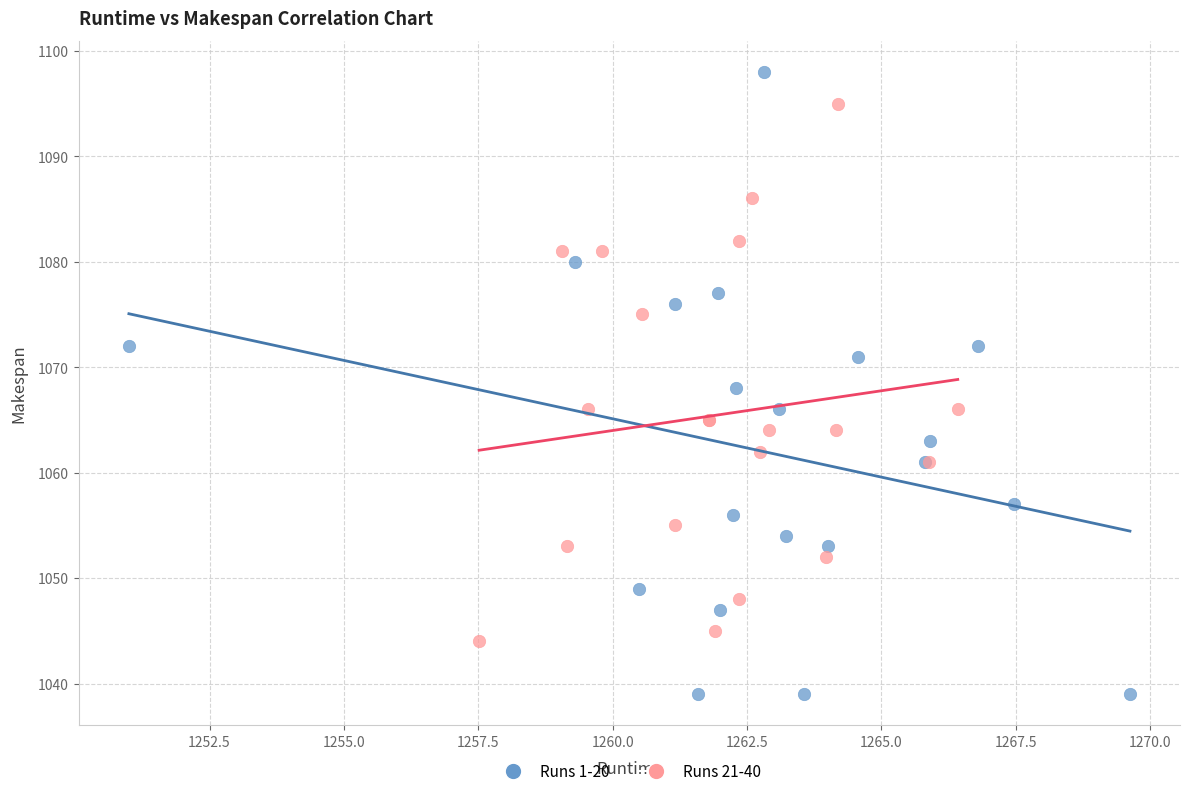

Which series contains the lowest Y value?

Runs 1-20